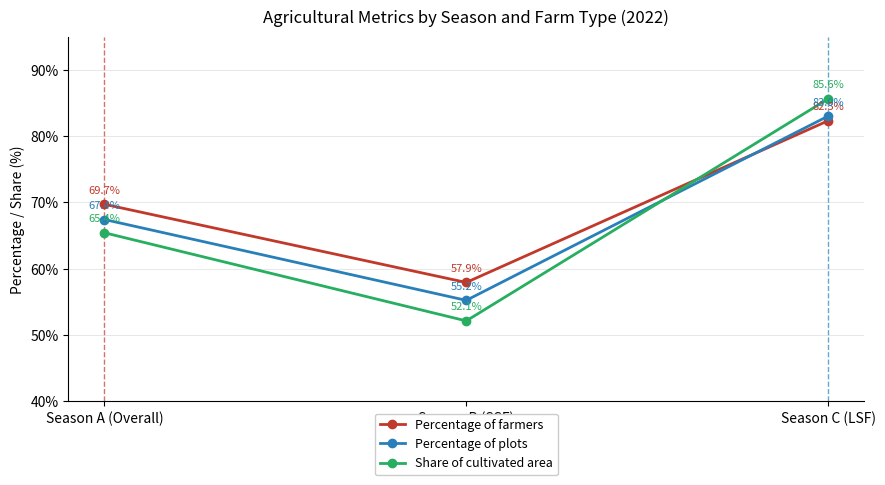

What is the difference between the maximum and minimum values in the Percentage of farmers series?

24.4